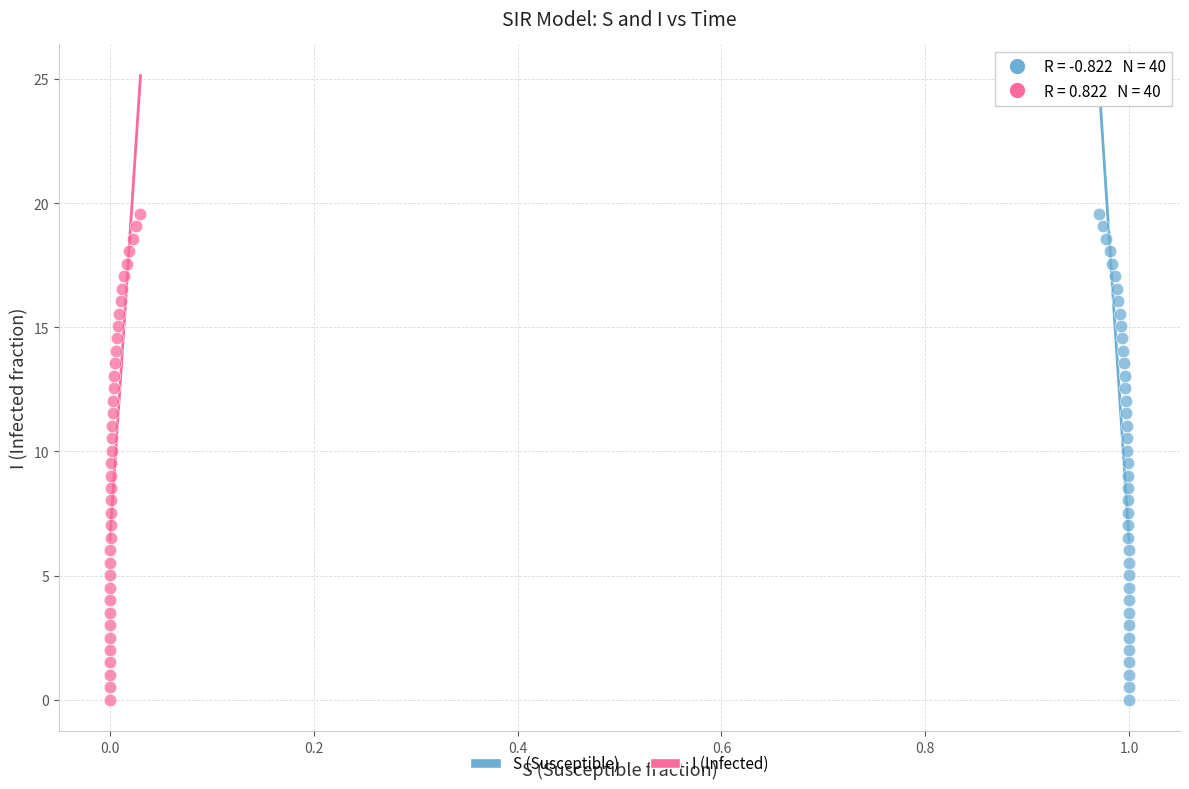

What are all the series names shown in the legend?

S (Susceptible), I (Infected)